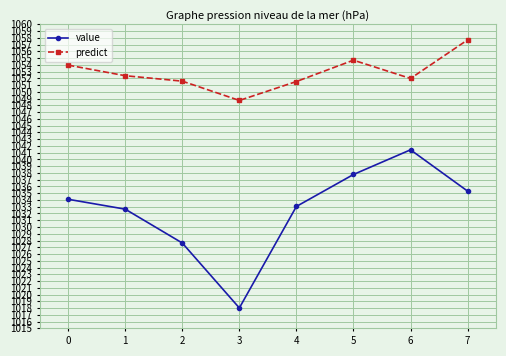

Is the value of predict at 3 greater than the value of value at 5?

Yes